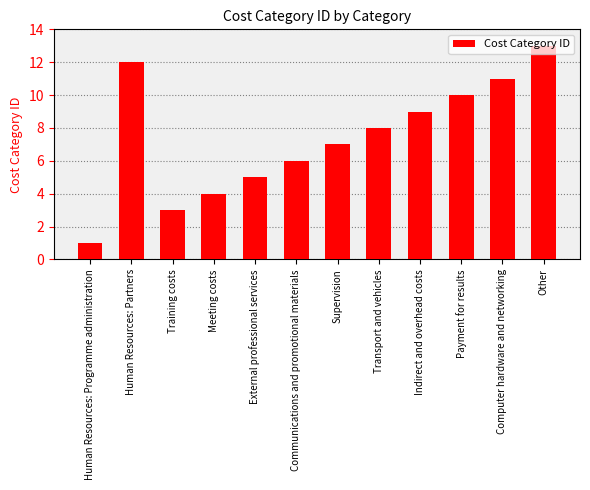

What is the smallest value displayed?

1